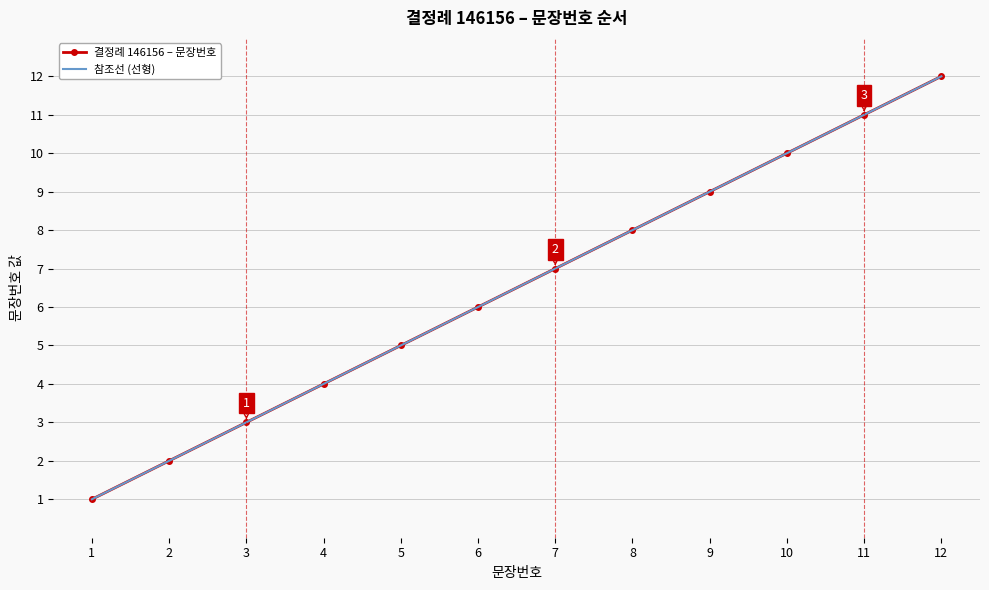

How many distinct data groups are displayed?

2